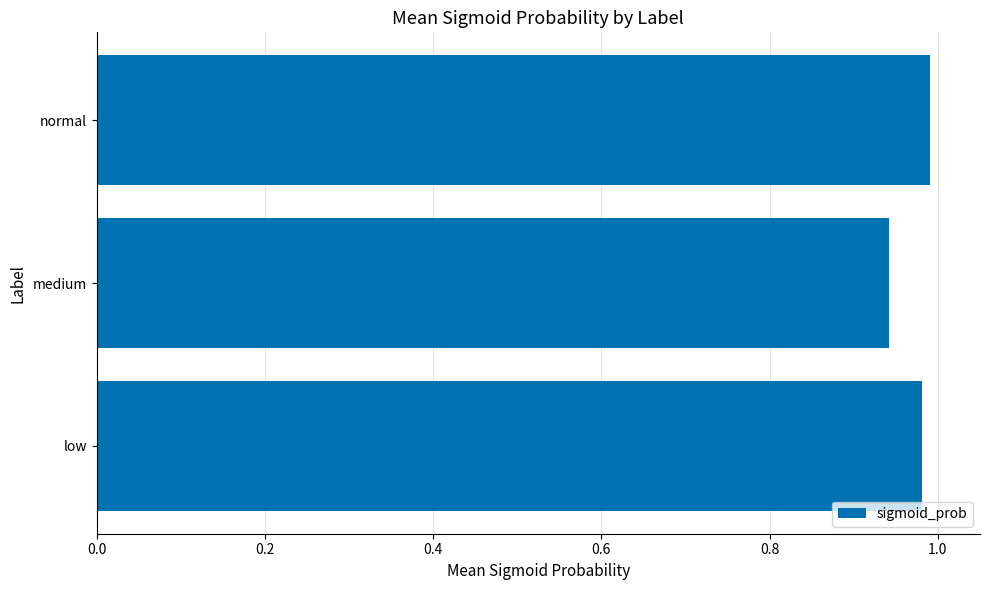

How many bars are there in total?

3